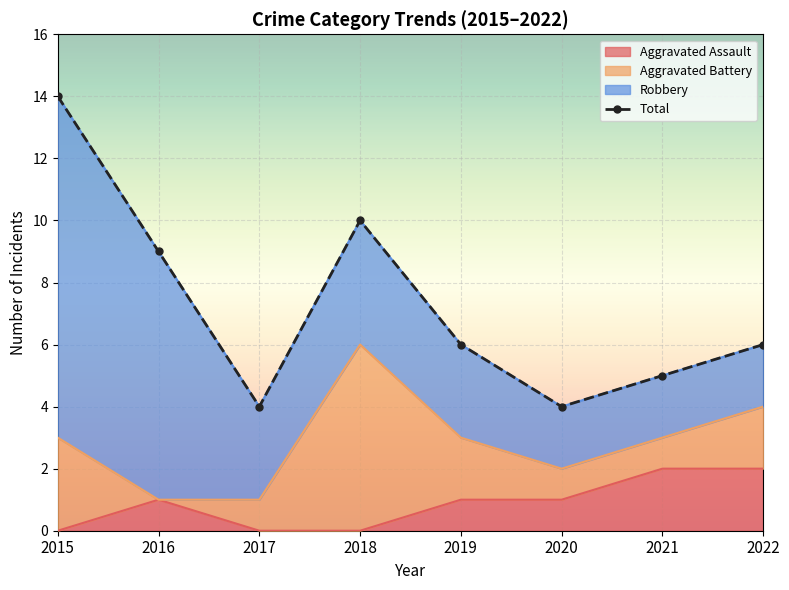

How many interior local peaks (higher than both neighbors) does the data have?

1